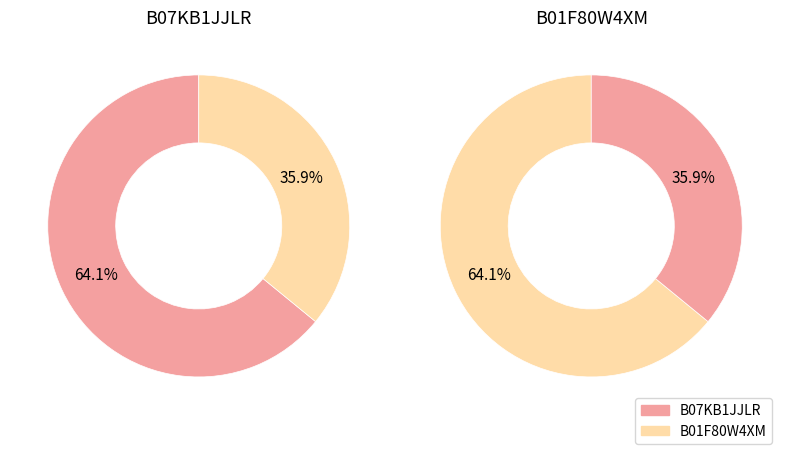

What is the majority slice?

B07KB1JJLR